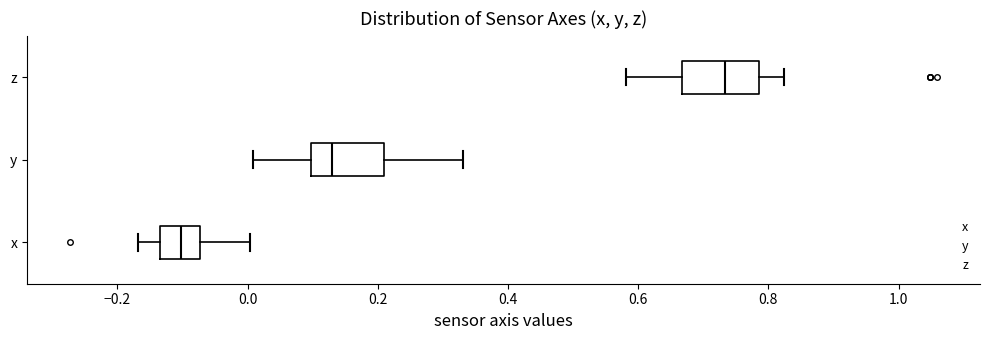

Where does the median line of the box for x sit on the x-axis? The values are not printed on the chart, so give them approximately, as read against the axis.

-0.10